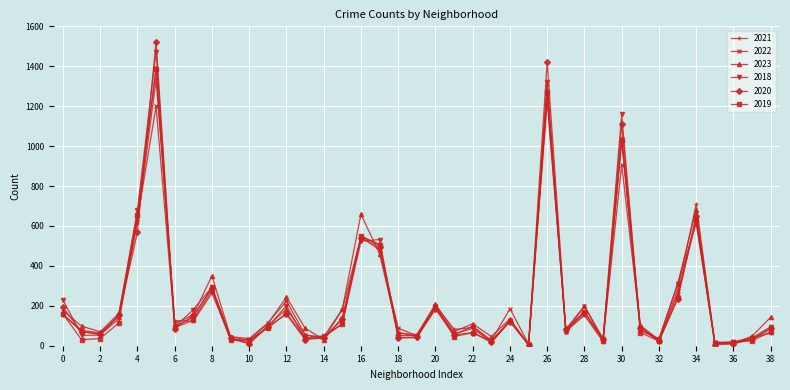

What is the sum of all 2021 values?

9007